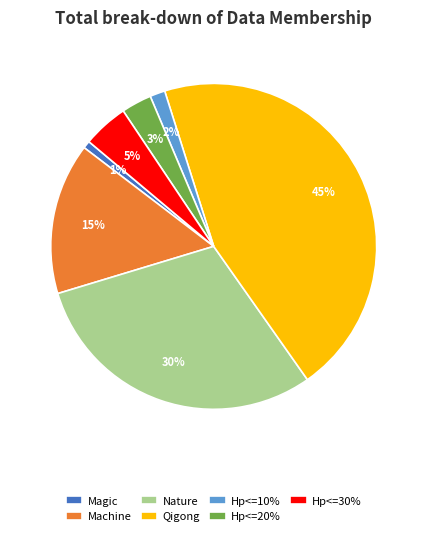

Is there any slice that represents more than half of the pie?

No